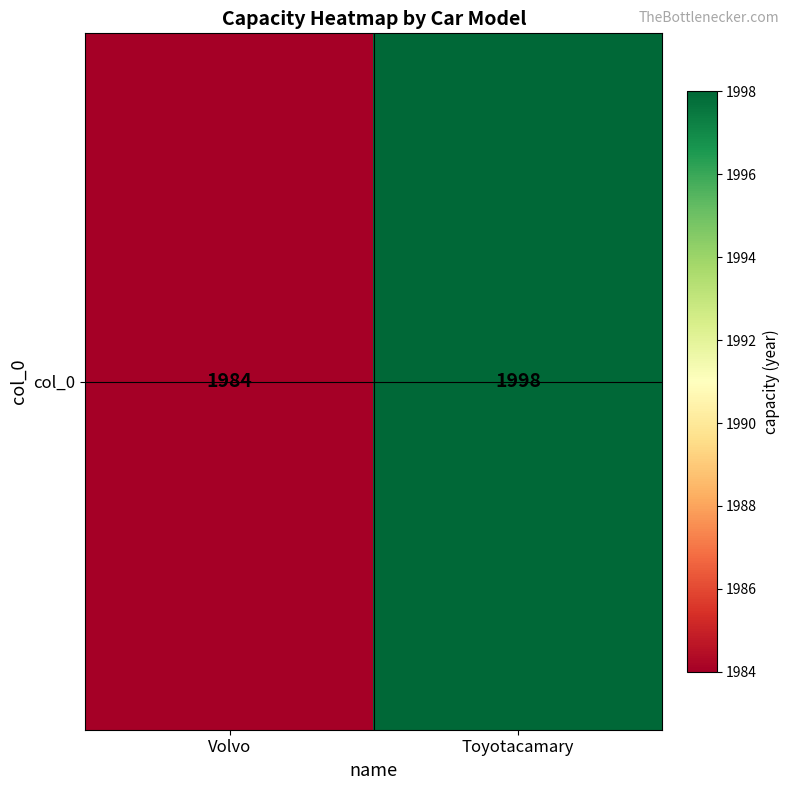

What is the ratio of the value at Volvo to the value at Toyotacamary?

1.0